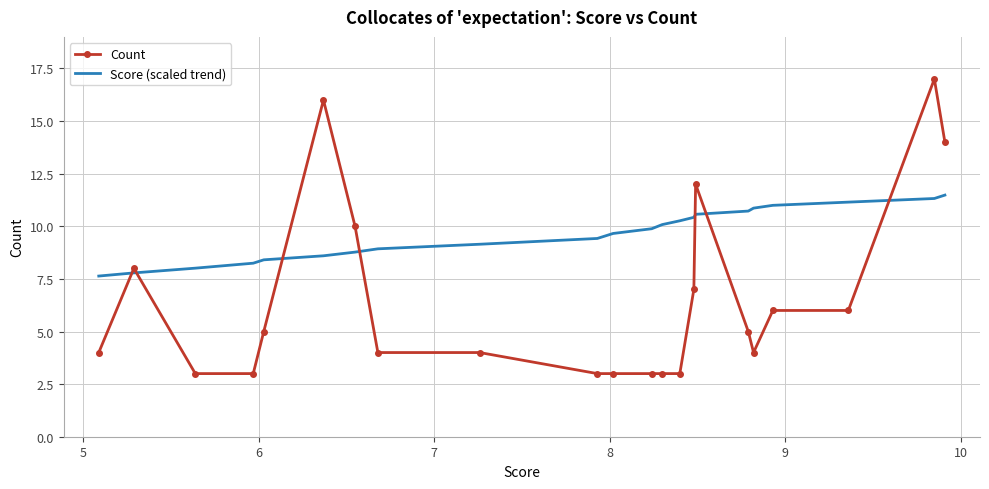

Count the number of categories in the chart.

22